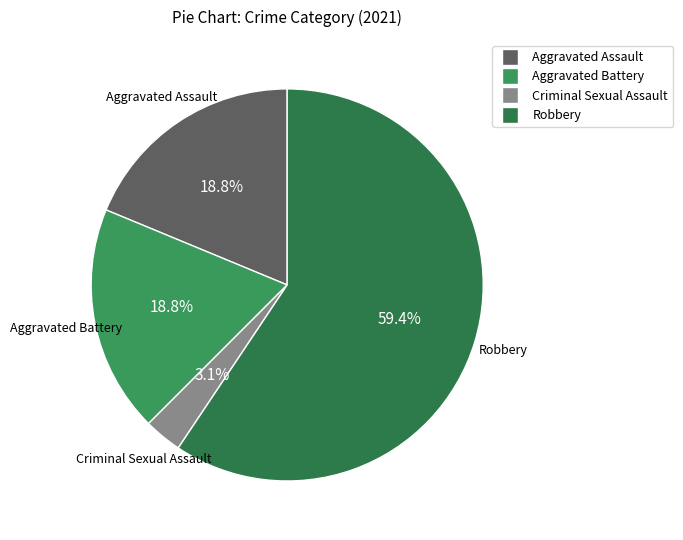

Is there any slice that represents more than half of the pie?

Yes